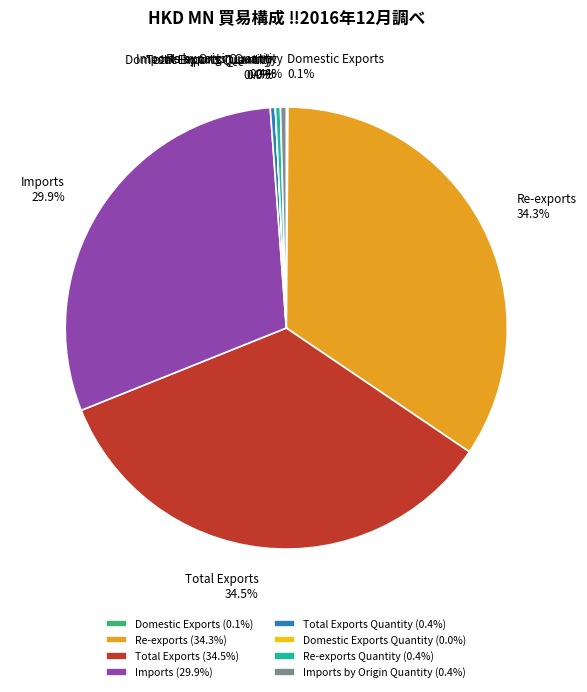

What percentage is NOT represented by Re-exports Quantity (0.4%)?

99.6%